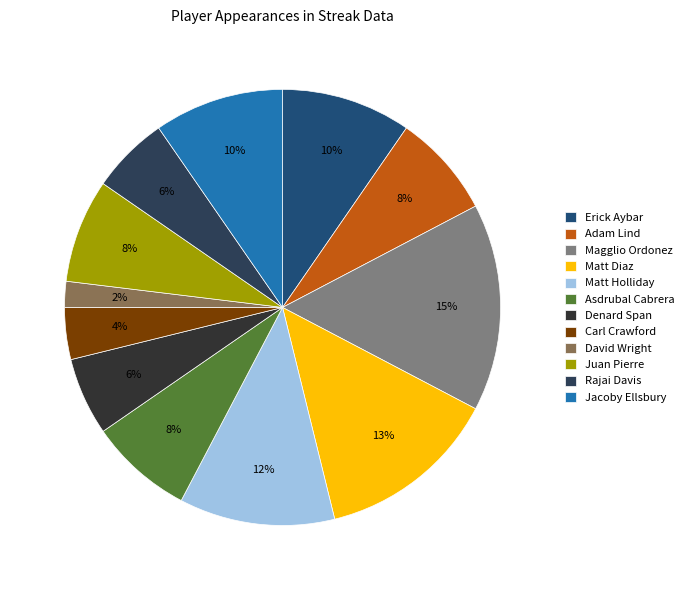

True or false: David Wright accounts for 2% of the total.

True